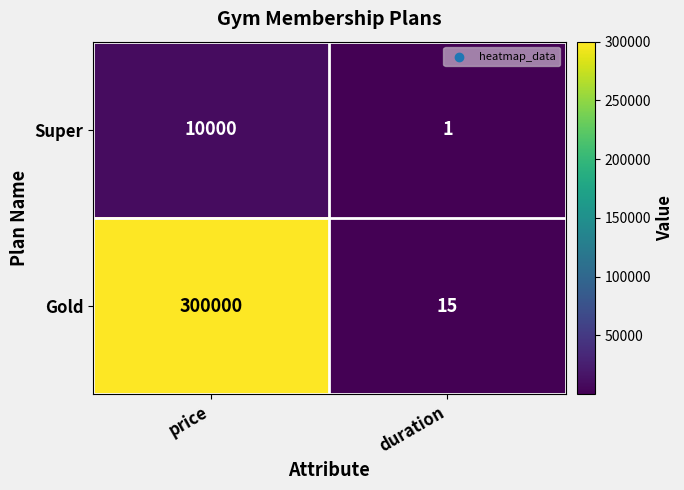

Rank the series by their average value, from highest to lowest.

Gold, Super